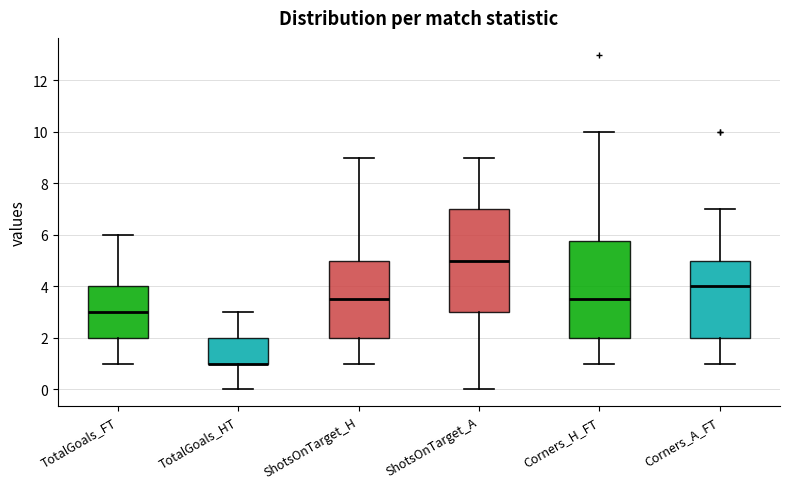

Reading left to right, read every box against the y-axis: the position of its median line, the range the box covers, and the ends of its whiskers. The values are not printed on the chart, so give them approximately, as read against the axis.

TotalGoals_FT: median 3.0, box 2.0 to 4.0, whiskers 1.0 to 6.0
TotalGoals_HT: median 1.0 (drawn on the box's lower edge), box 1.0 to 2.0, whiskers 0.0 to 3.0
ShotsOnTarget_H: median 3.6, box 2.0 to 5.0, whiskers 1.0 to 9.0
ShotsOnTarget_A: median 5.0, box 3.0 to 7.0, whiskers 0.0 to 9.0
Corners_H_FT: median 3.6, box 2.0 to 5.8, whiskers 1.0 to 10.0
Corners_A_FT: median 4.0, box 2.0 to 5.0, whiskers 1.0 to 7.0